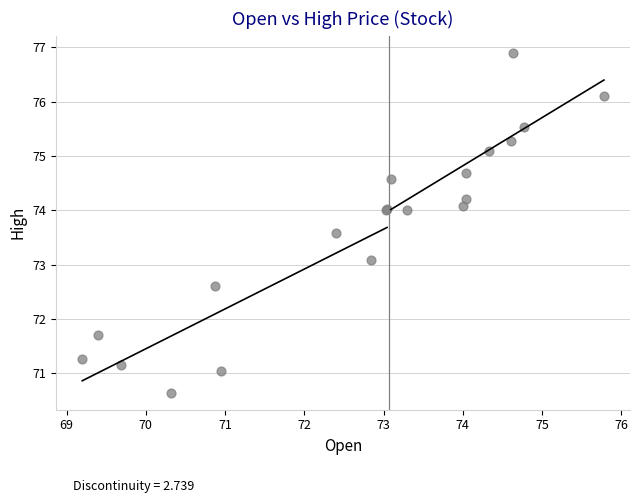

What Y value in the scatter plot is closest to 73?

73.1